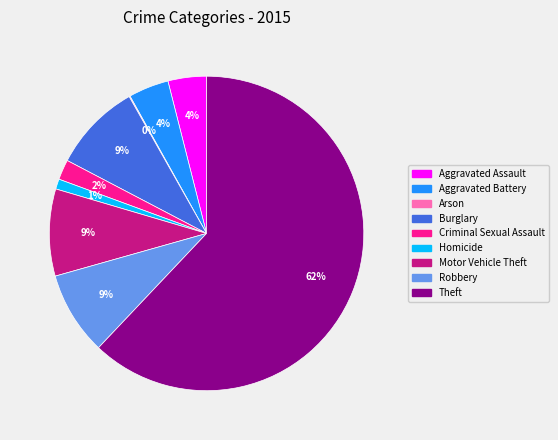

Does Homicide account for over 50% of the chart?

No